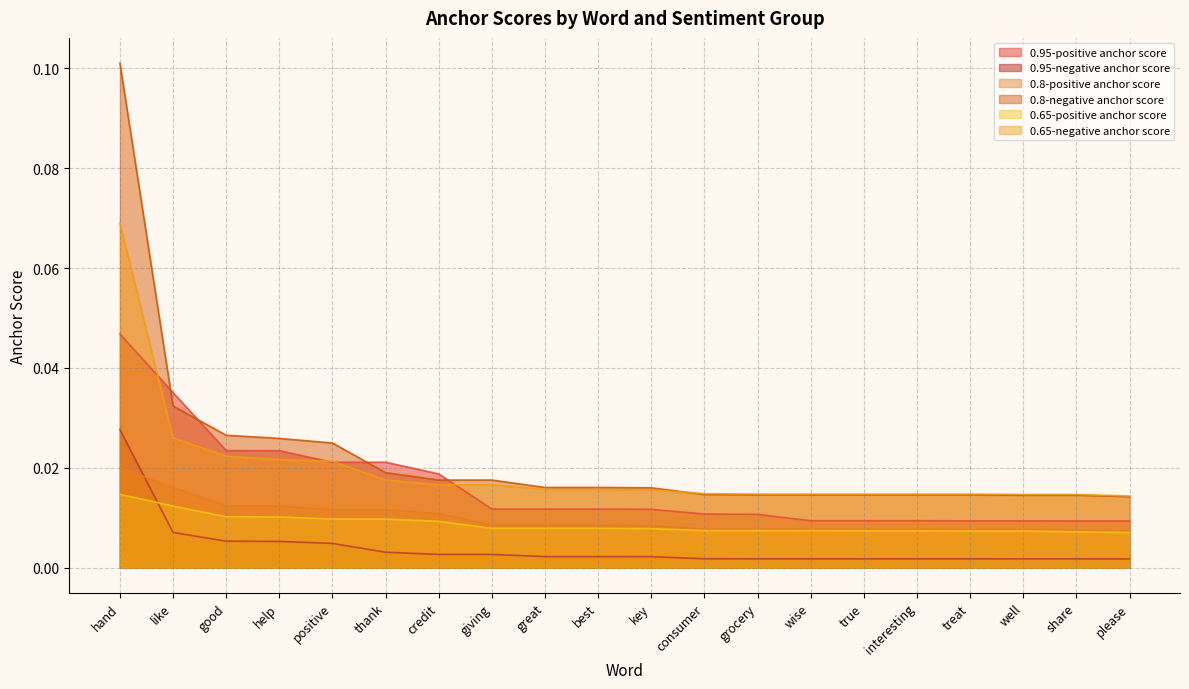

At please, list the series in order from smallest to largest.

0.95-negative anchor score, 0.65-positive anchor score, 0.8-positive anchor score, 0.95-positive anchor score, 0.8-negative anchor score, 0.65-negative anchor score